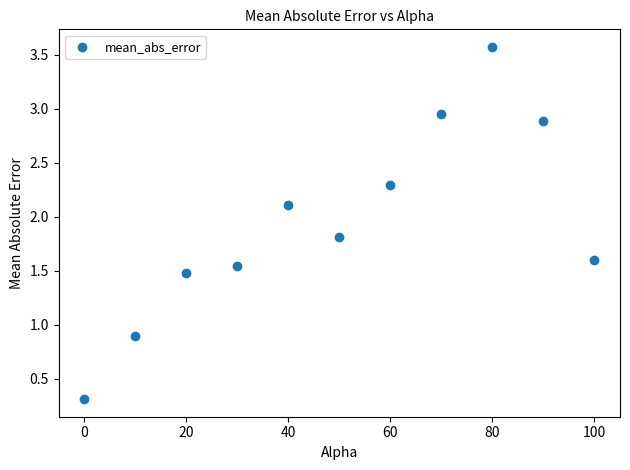

What is the average X value?

50.0